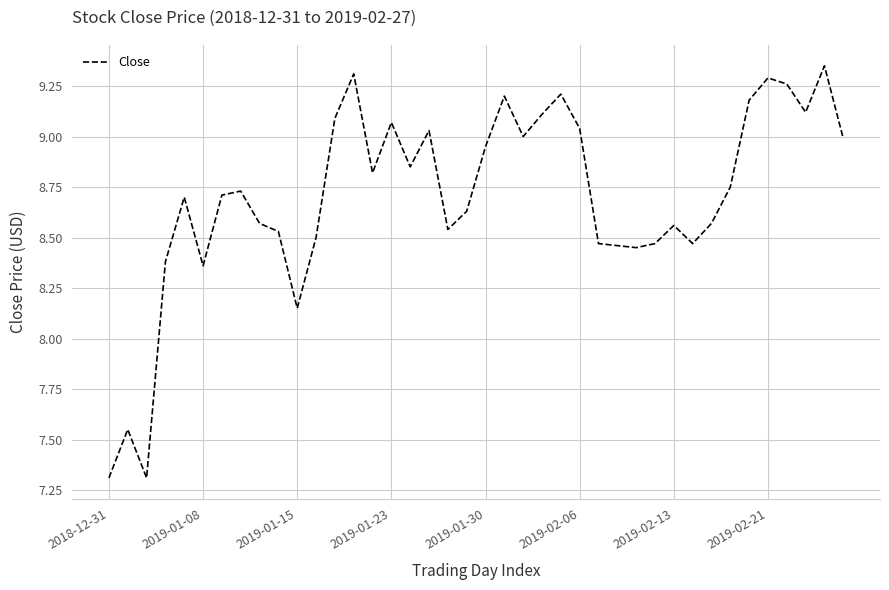

What is the smallest value displayed?

7.3